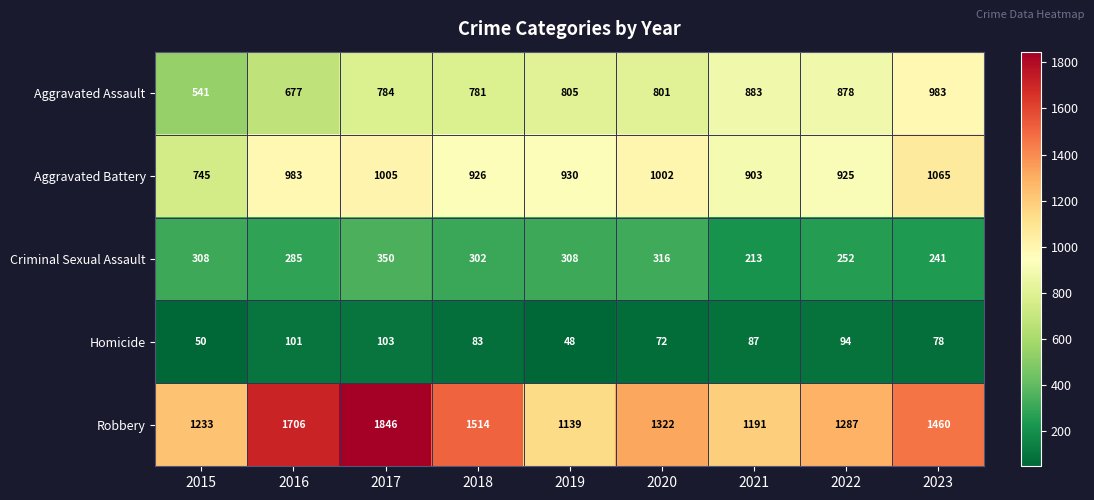

What is the difference between the second highest and second lowest values in the Aggravated Assault series?

206